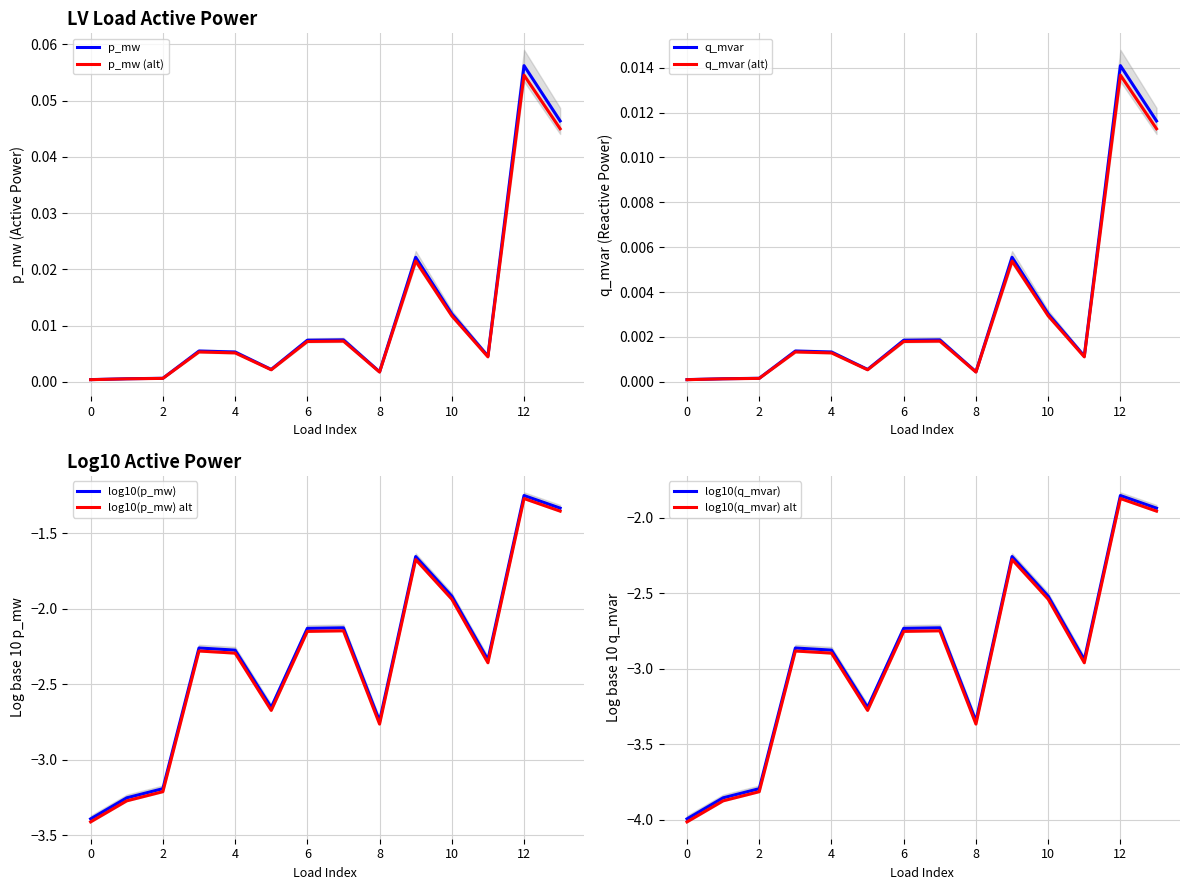

Is this an area chart (filled region under the line)?

No